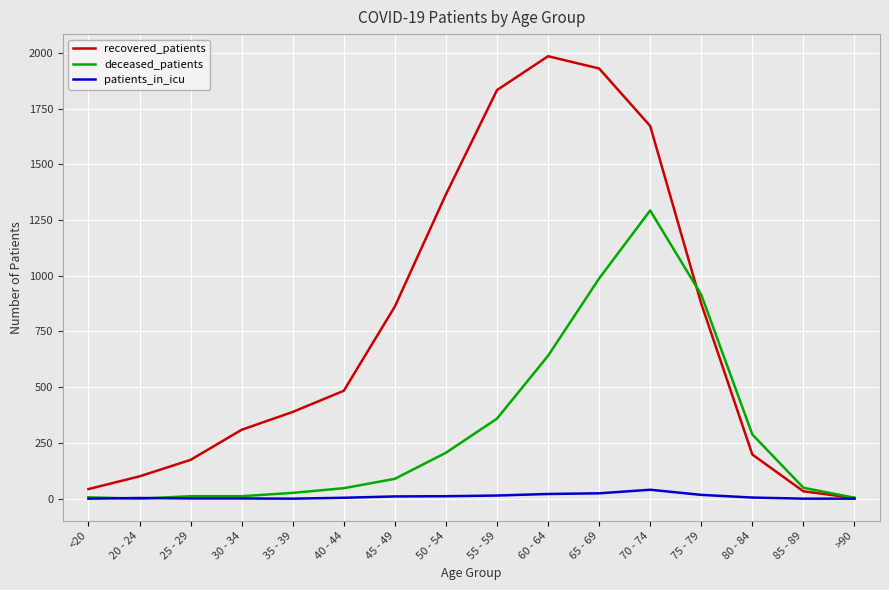

Is this an area chart (filled region under the line)?

No